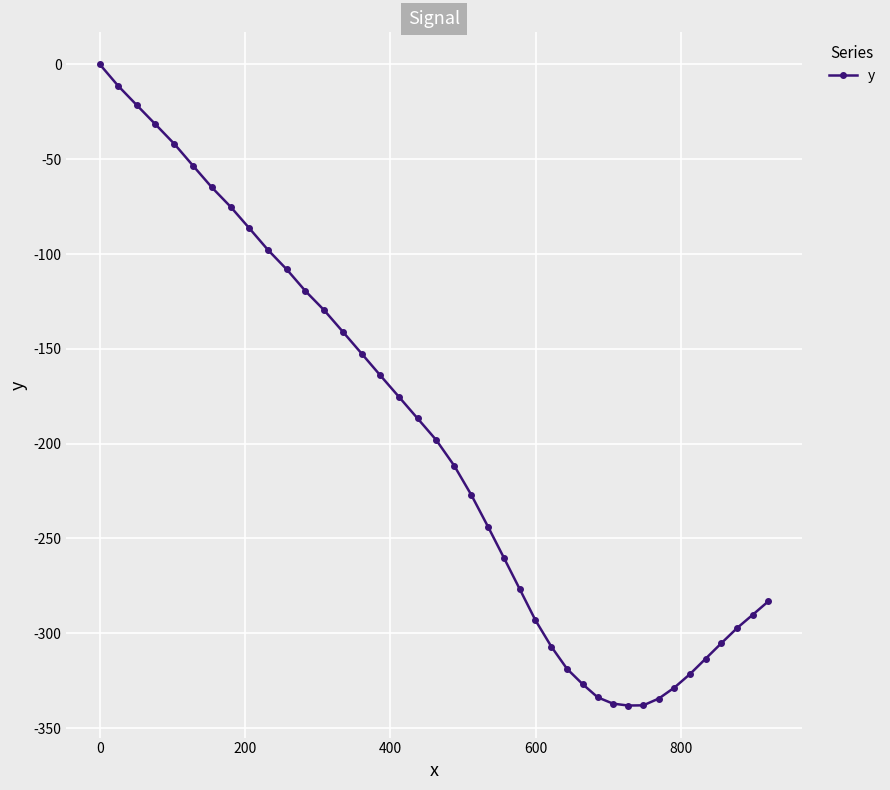

What is the minimum value shown in the chart?

-338.1